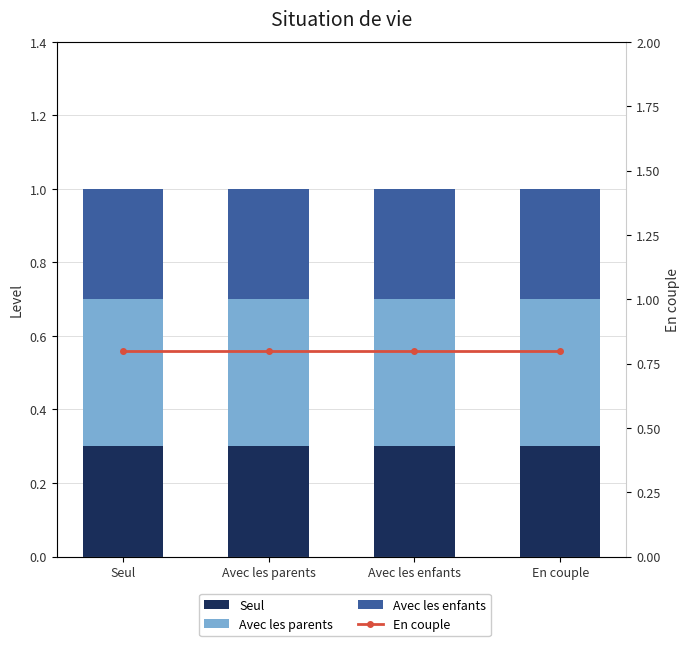

Does the chart contain stacked bars?

No